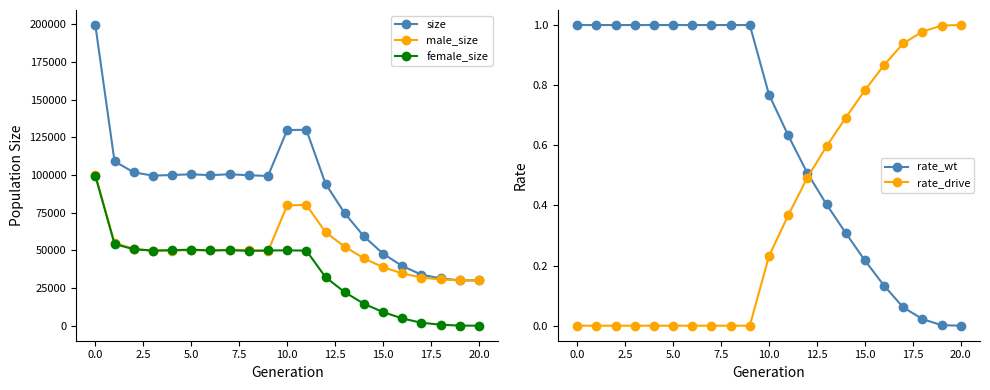

Reading left to right, transcribe all the data shown in this chart.

size: 199408.0	109041.0	101686.0	99547.0	99930.0	100425.0	99825.0	100438.0	99790.0	99283.0	129730.0	129951.0	94150.0	74571.0	59249.0	47741.0	39558.0	33843.0	31379.0	30097.0	30000.0
male_size: 99945.0	54849.0	50993.0	49741.0	49862.0	49971.0	49929.0	50375.0	50148.0	49388.0	79776.0	80139.0	62005.0	52353.0	44708.0	38738.0	34735.0	31892.0	30703.0	30051.0	30000.0
female_size: 99463.0	54192.0	50693.0	49806.0	50068.0	50454.0	49896.0	50063.0	49642.0	49895.0	49954.0	49812.0	32145.0	22218.0	14541.0	9003.0	4823.0	1951.0	676.0	46.0	0.0
rate_wt: 1.0	1.0	1.0	1.0	1.0	1.0	1.0	1.0	1.0	1.0	0.8	0.6	0.5	0.4	0.3	0.2	0.1	0.1	0.0	0.0	0.0
rate_drive: 0.0	0.0	0.0	0.0	0.0	0.0	0.0	0.0	0.0	0.0	0.2	0.4	0.5	0.6	0.7	0.8	0.9	0.9	1.0	1.0	1.0